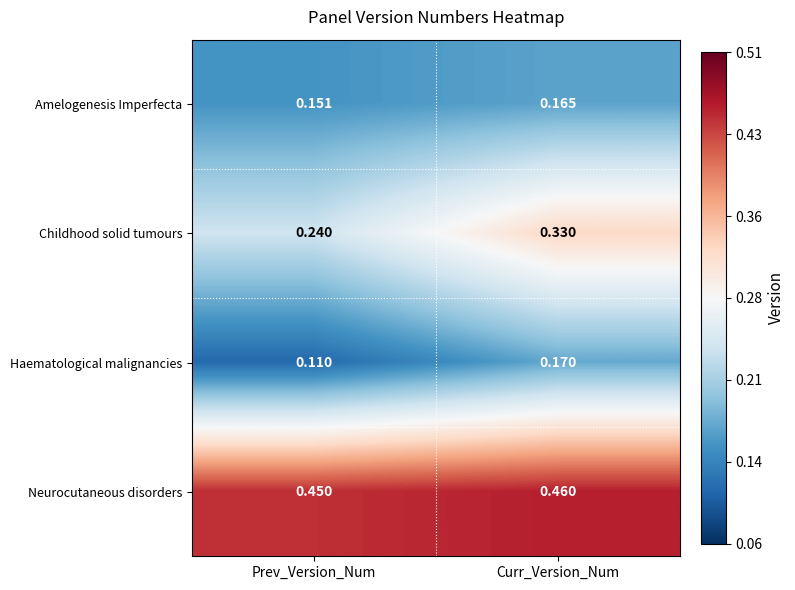

At which category is the sum across all series the highest?

Curr_Version_Num